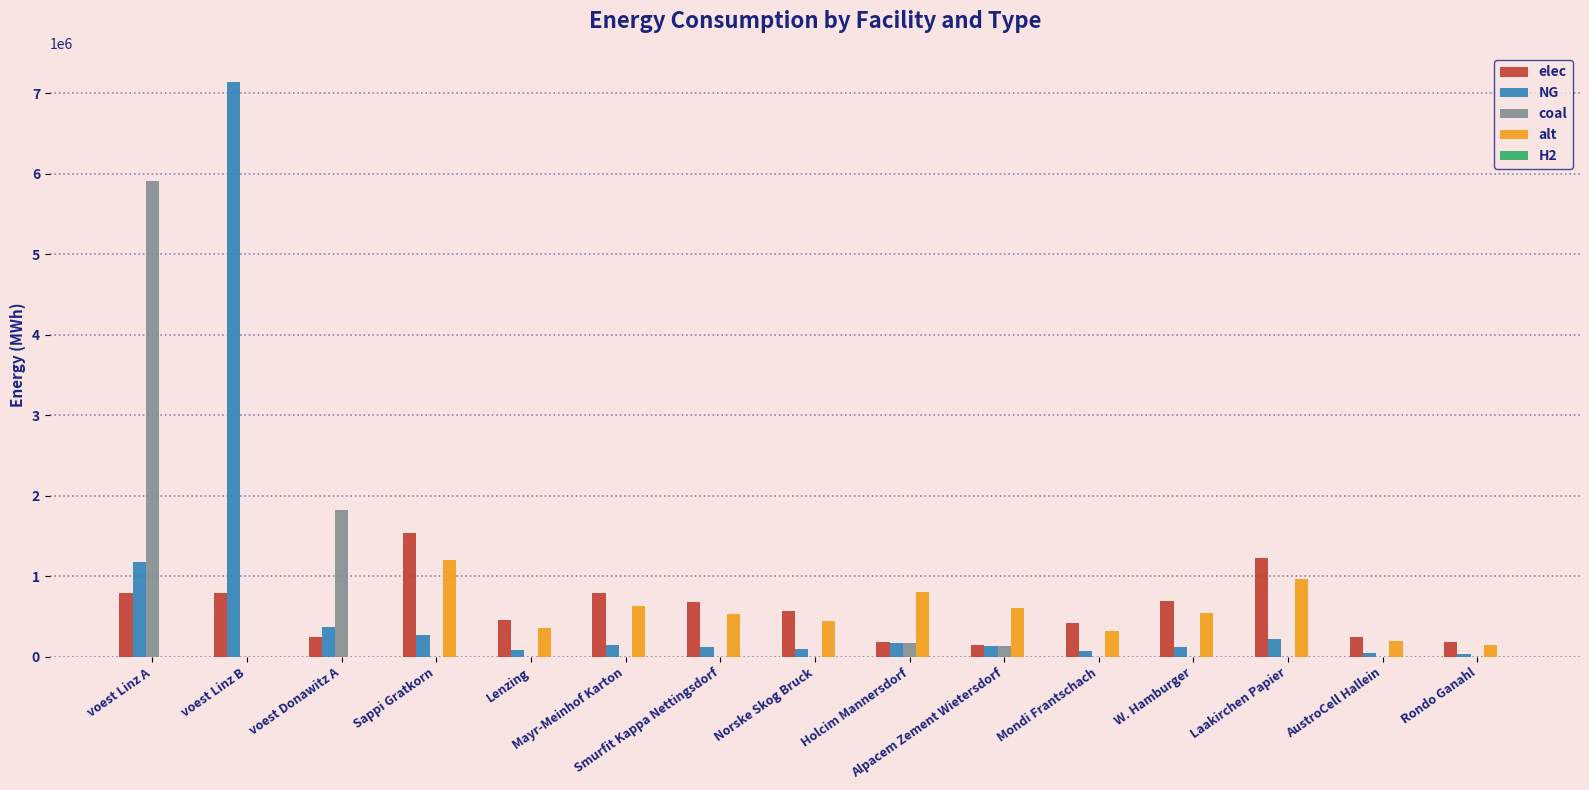

What is the maximum value for alt?

1202666.7